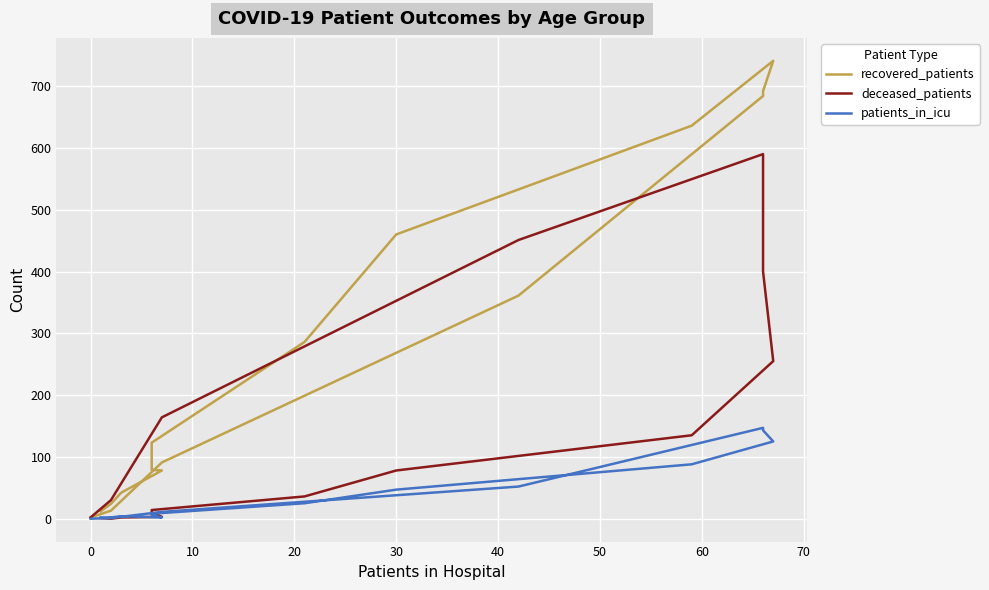

List the series in order of their overall mean, lowest first.

patients_in_icu, deceased_patients, recovered_patients